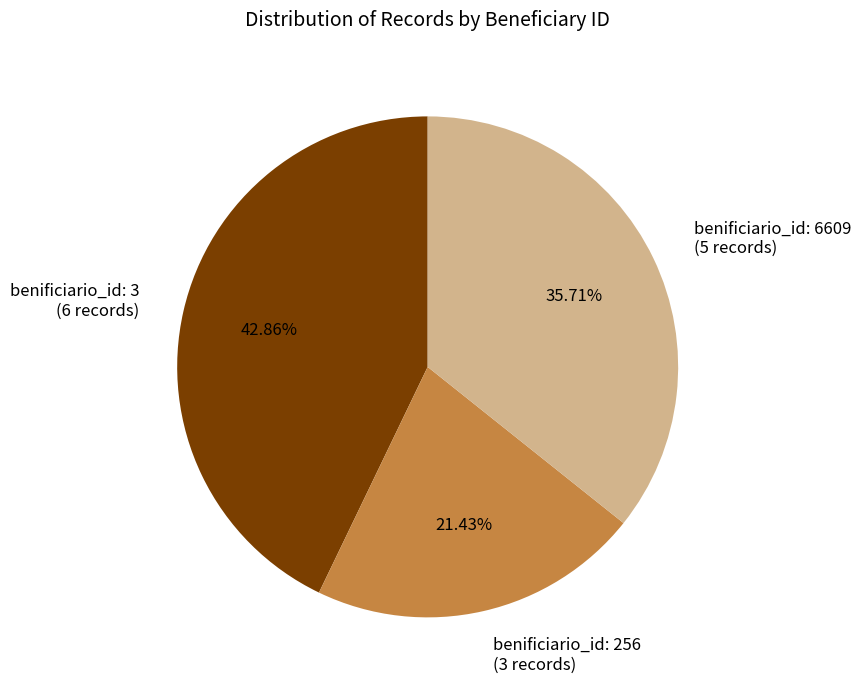

Is there a majority slice in this chart?

No